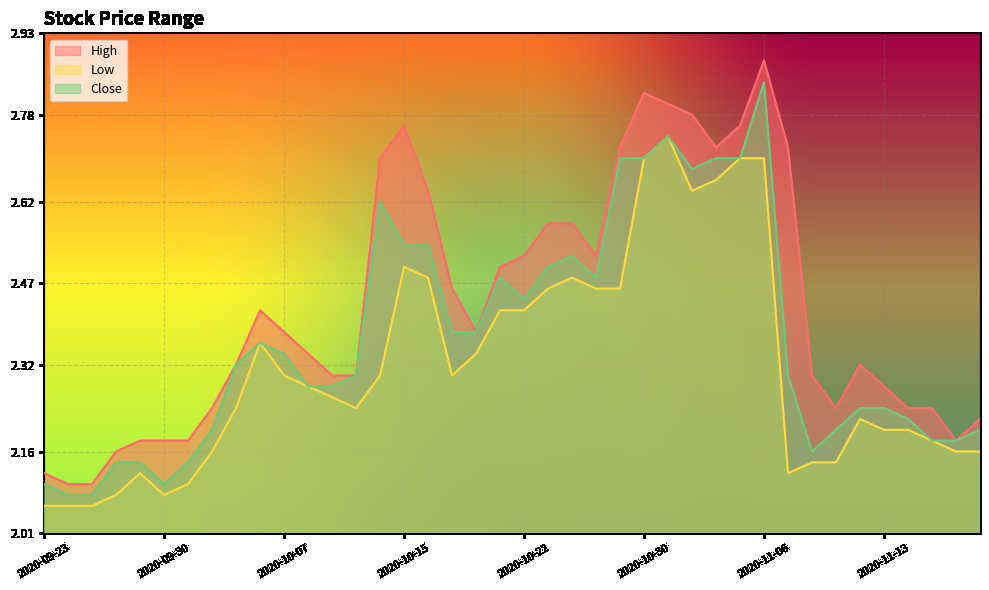

At which category does Low reach its first local valley?

2020-09-30